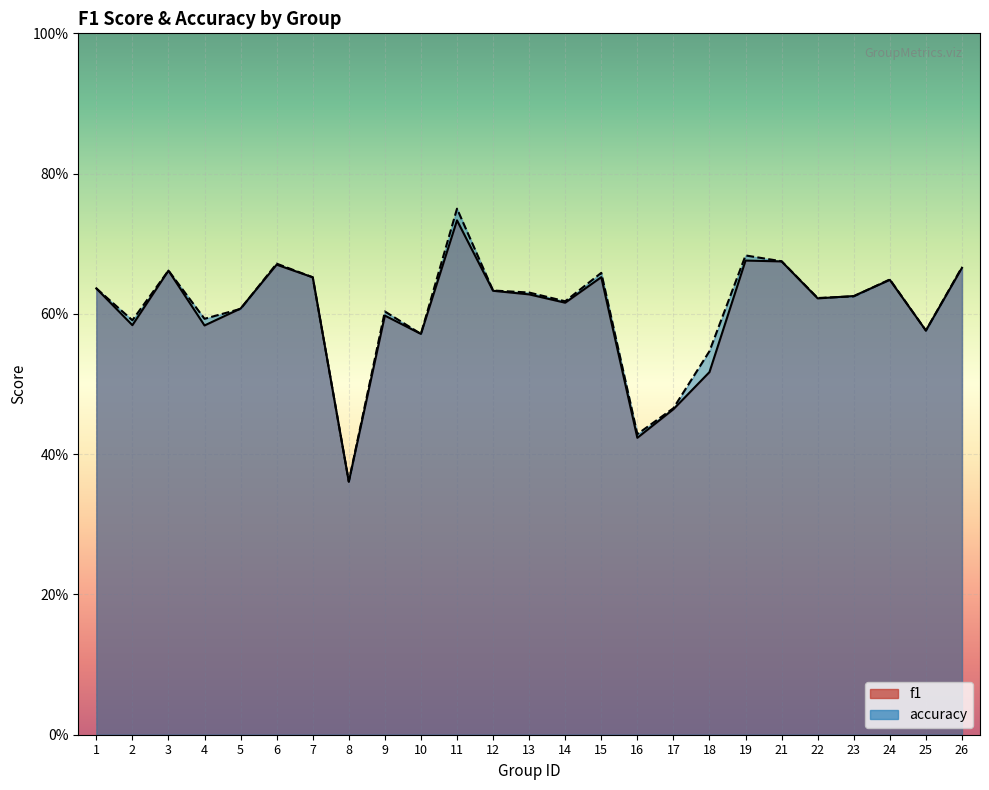

How many lines are shown in the chart?

2